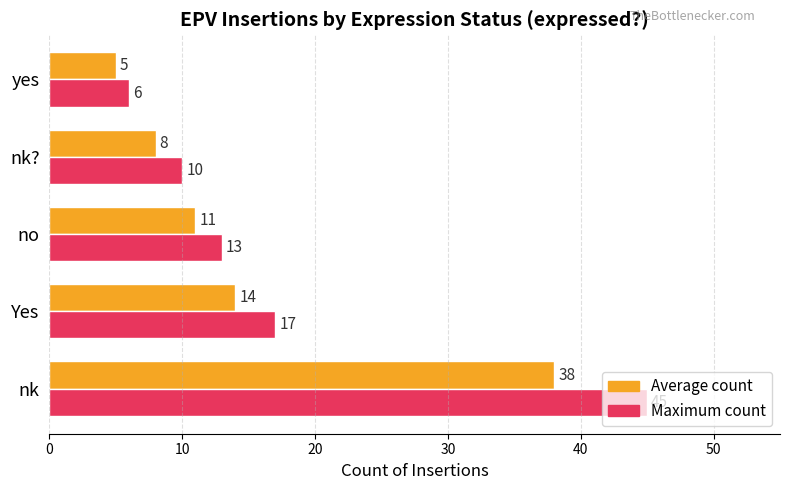

Which series changed the most between nk and yes?

Maximum count